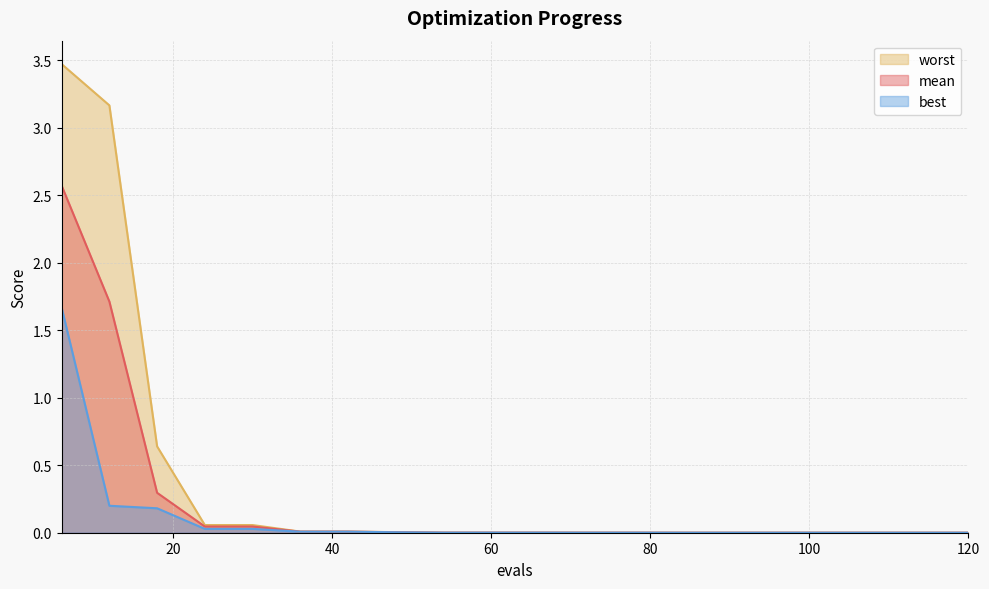

Which series has the widest spread of values?

worst